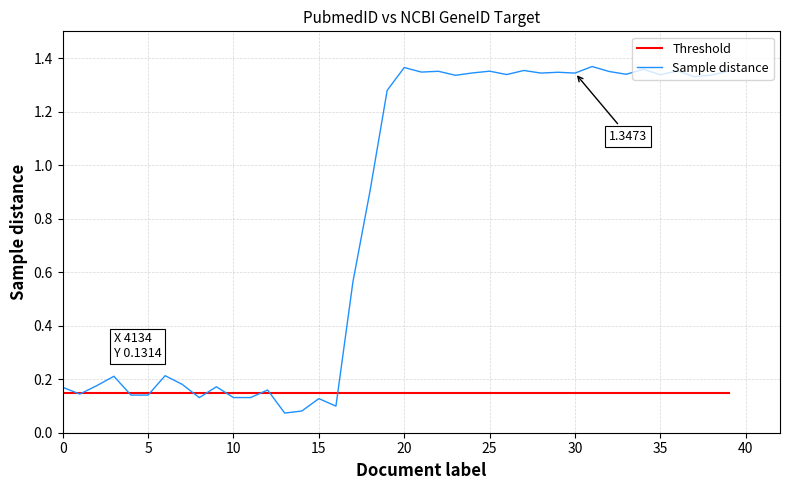

After their last crossing, which series has the higher values: Threshold or Sample distance?

Sample distance